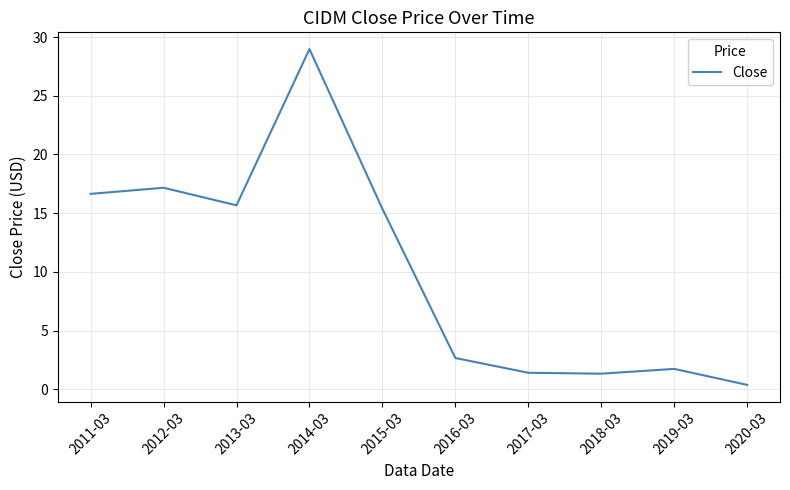

How many interior local peaks (higher than both neighbors) does the data have?

3